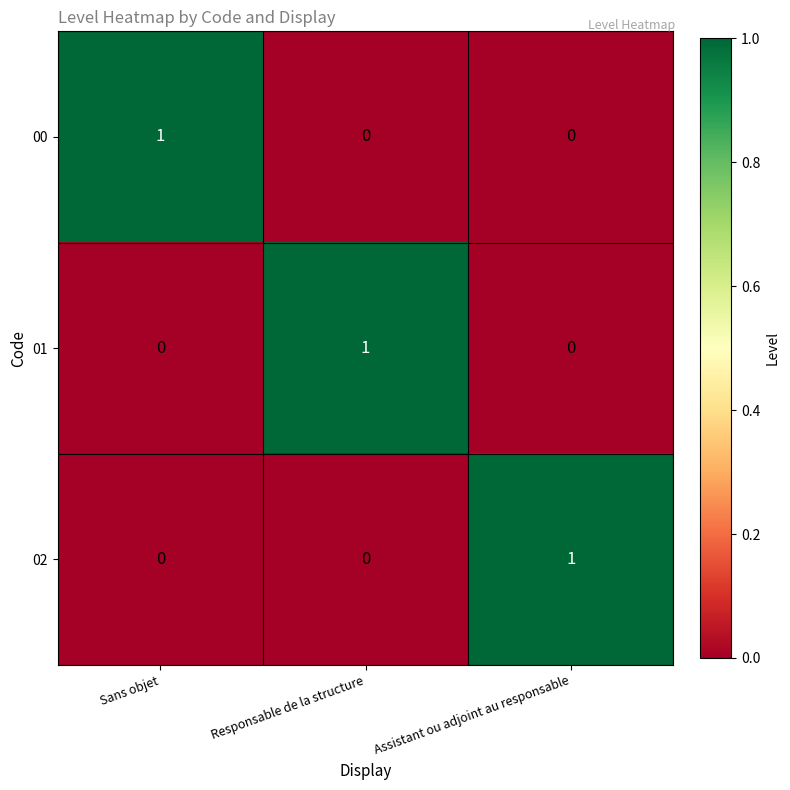

What is the greatest value displayed?

1